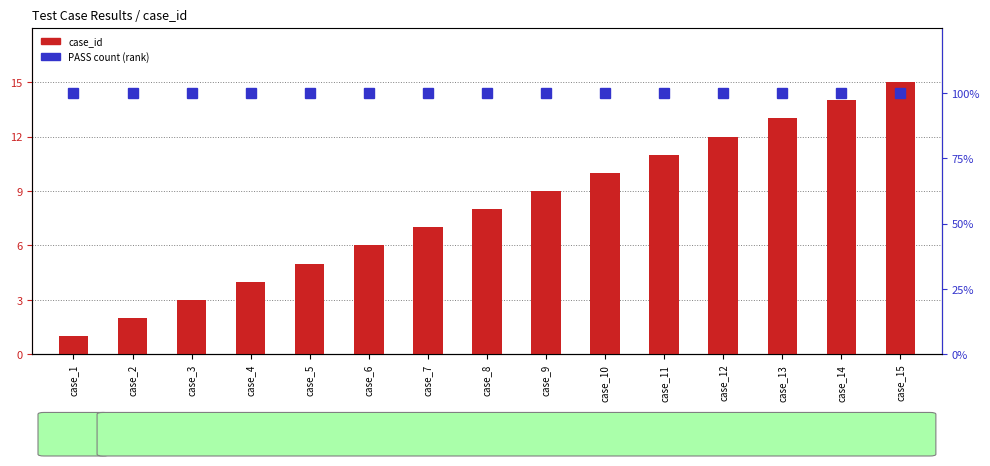

What is the average value of the case_id series?

8